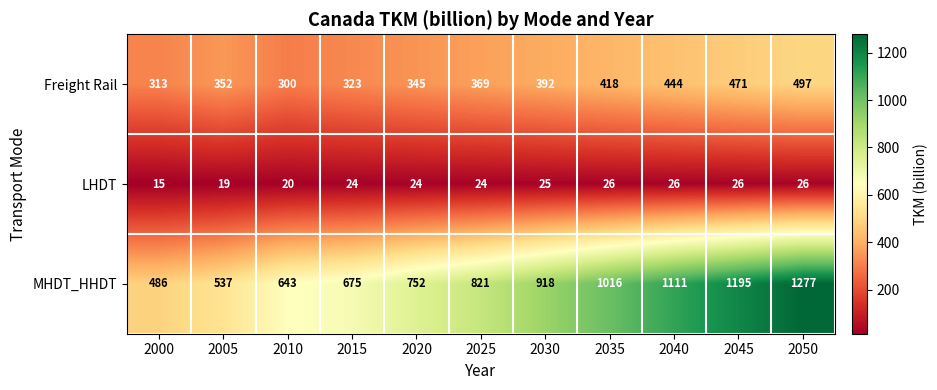

What is the sum of the LHDT values at 2045 and 2020?

50